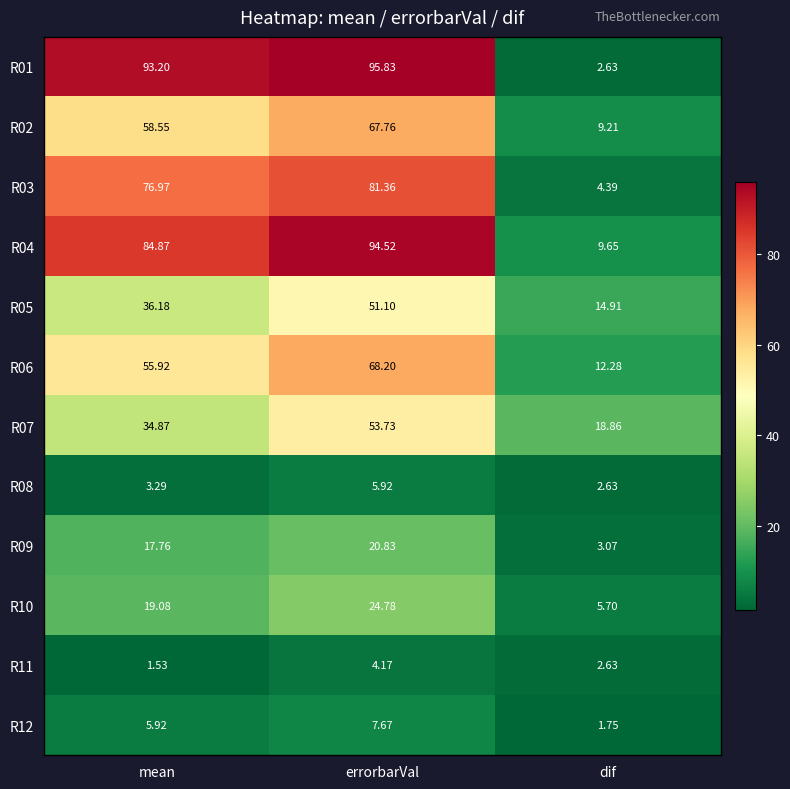

What is the total value across all series at dif?

87.7